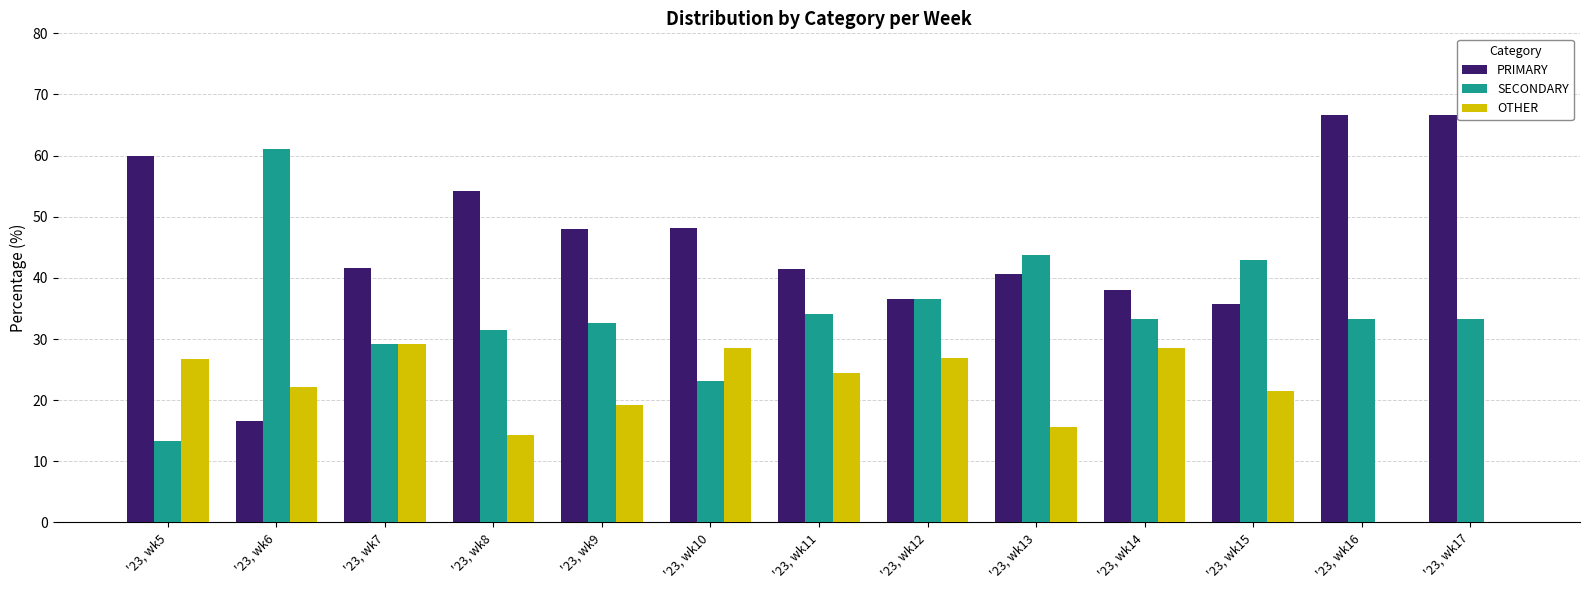

What is the greatest value displayed?

66.7